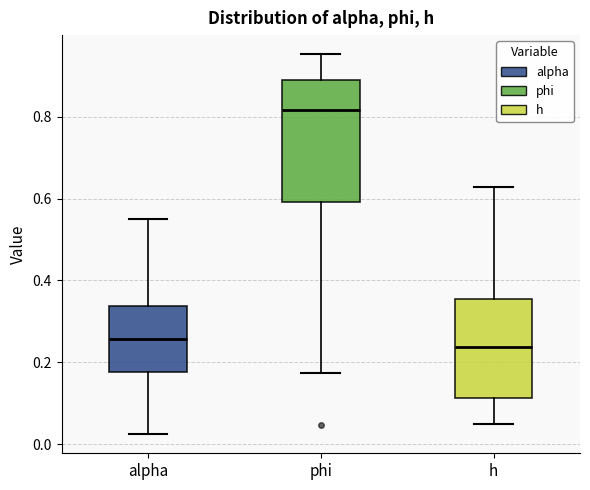

Reading left to right, transcribe this box plot: for each box, give where its median line is, the range the box spans, and where its two whiskers end, as read against the y-axis. The values are not printed on the chart, so give them approximately, as read against the axis.

alpha: median 0.26, box 0.18 to 0.34, whiskers 0.02 to 0.56
phi: median 0.82, box 0.60 to 0.90, whiskers 0.18 to 0.96
h: median 0.24, box 0.12 to 0.36, whiskers 0.04 to 0.62